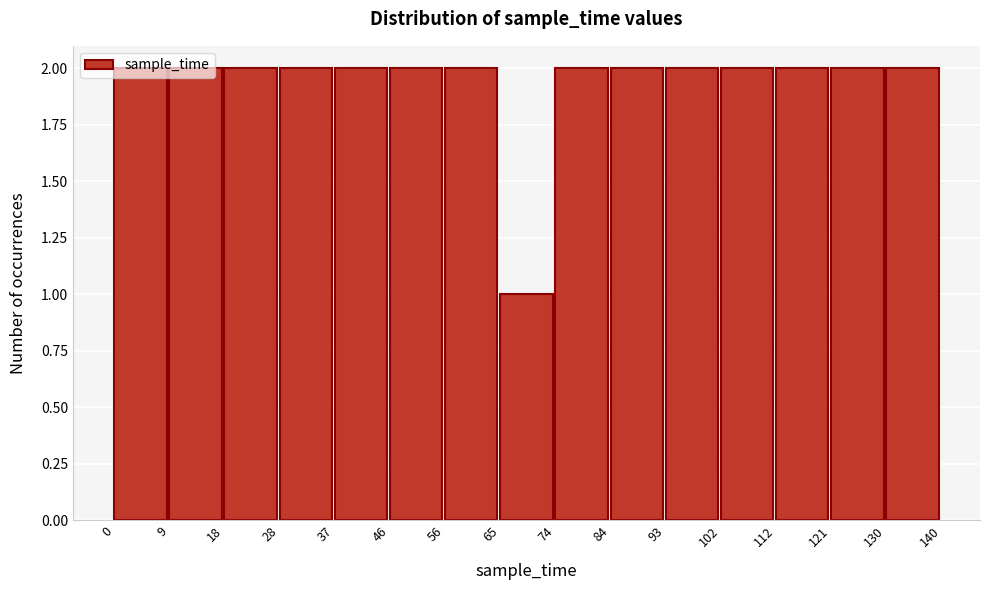

Reading left to right, list every bar in this chart as the range it spans on the x-axis followed by its height. The values are not printed on the chart, so give them approximately, as read against the axis.

0 to 9: 2
9 to 18: 2
18 to 28: 2
28 to 37: 2
37 to 46: 2
46 to 56: 2
56 to 65: 2
65 to 74: 1
74 to 84: 2
84 to 93: 2
93 to 102: 2
102 to 112: 2
112 to 121: 2
121 to 130: 2
130 to 140: 2